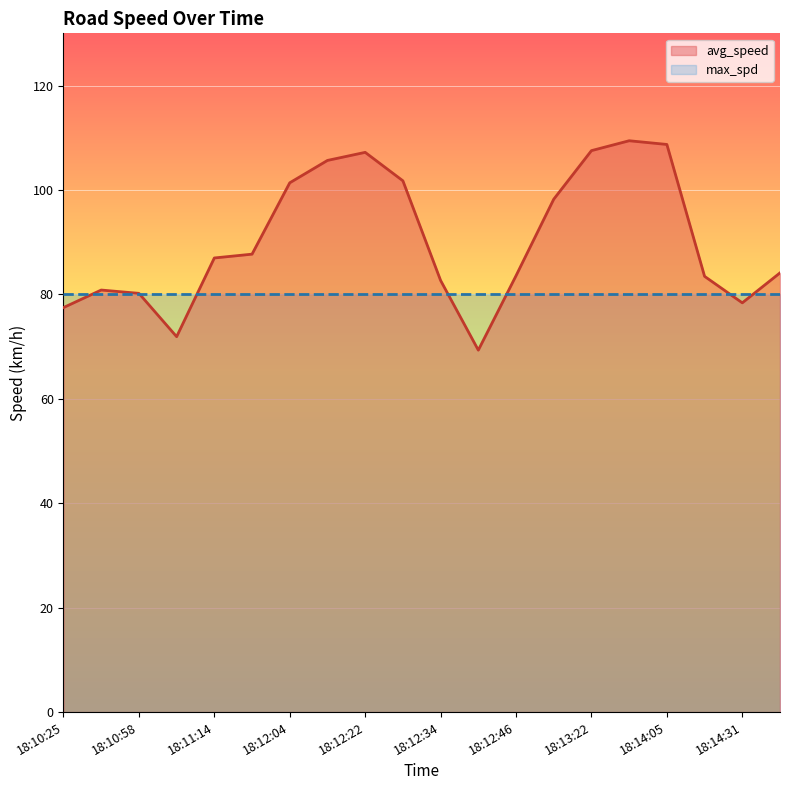

Is it true that the value at 18:11:14 is 138.8?

False